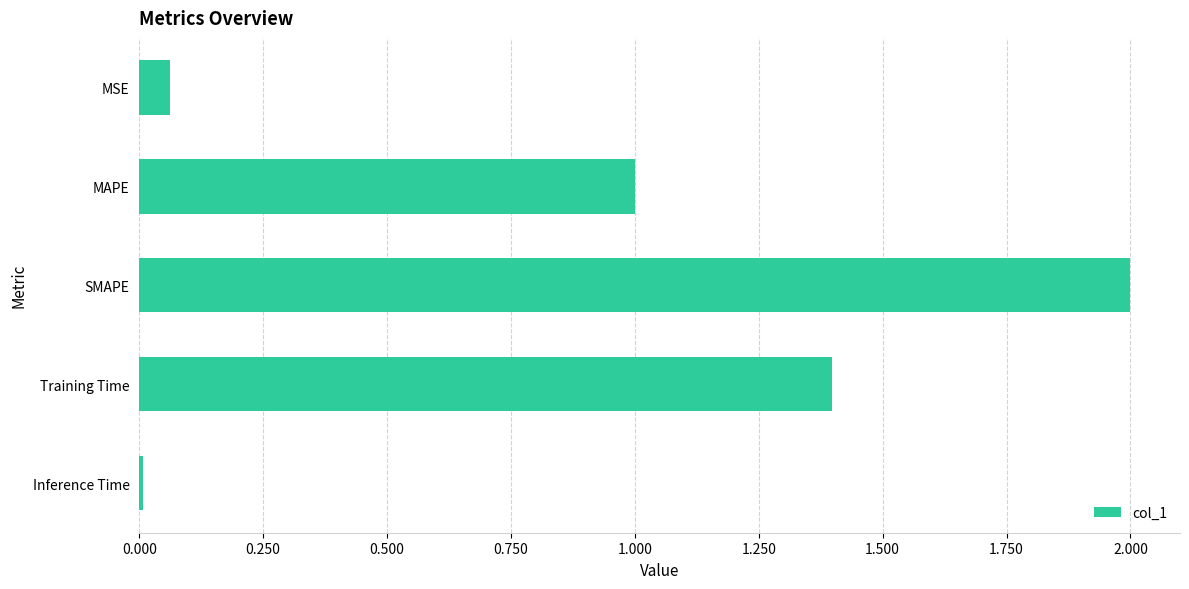

How many values exceed 1?

3